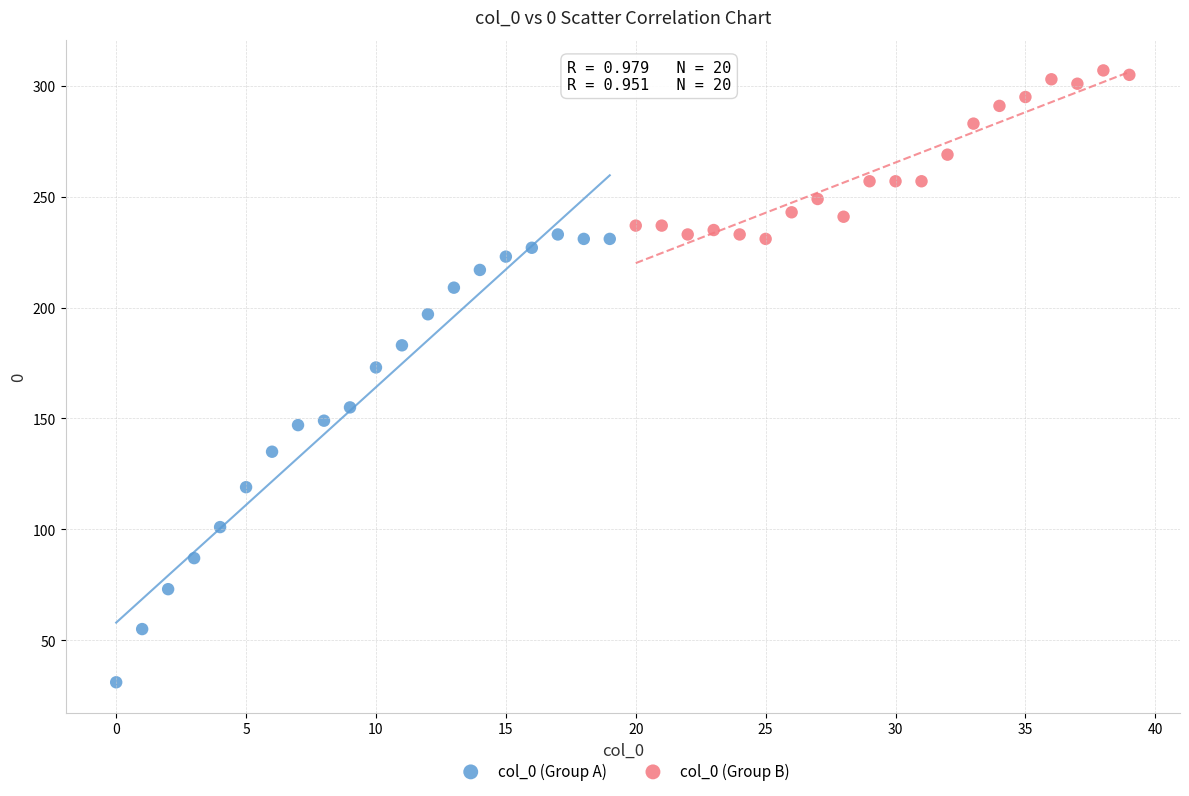

What are all the series names shown in the legend?

col_0 (Group A), col_0 (Group B)